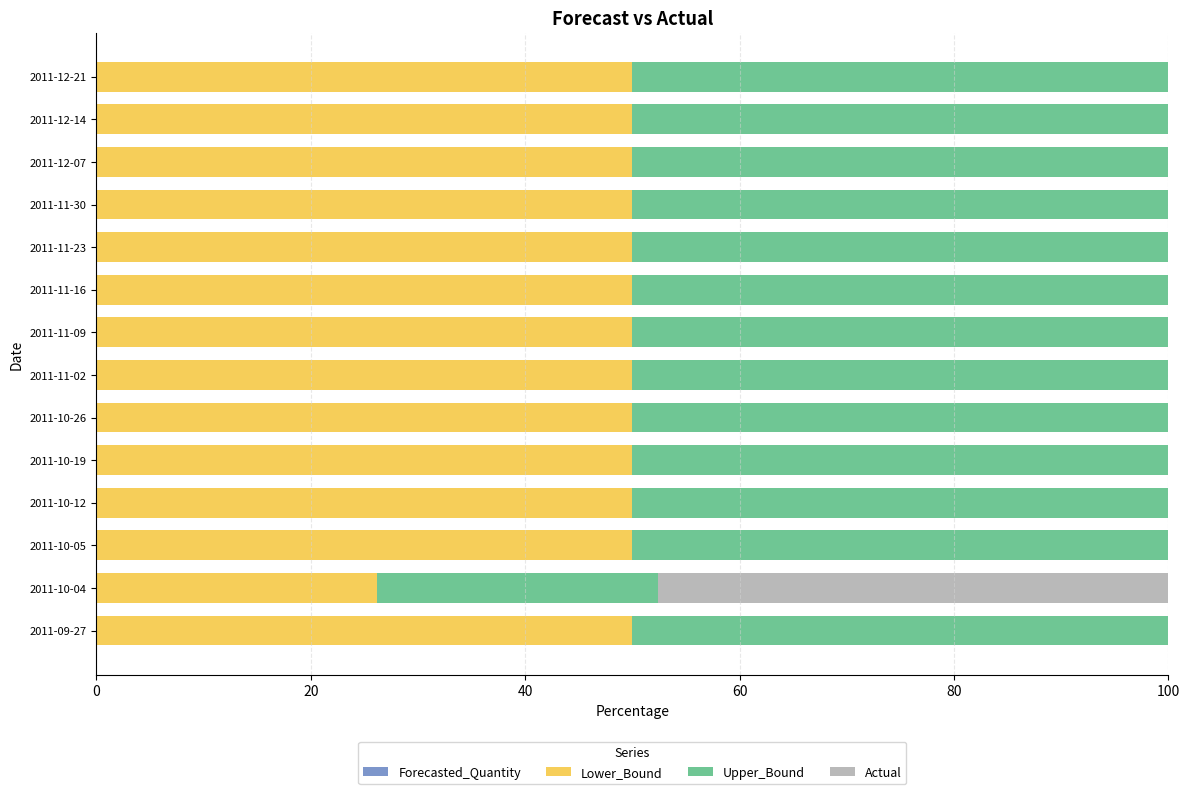

What is the sum of the Lower_Bound values at 2011-11-09 and 2011-12-07?

100.0